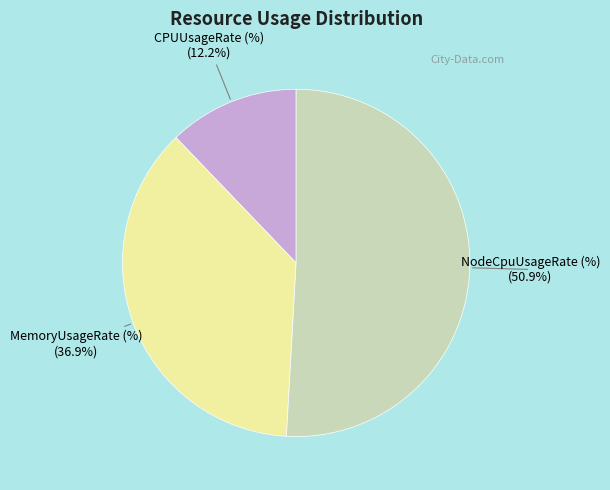

What percentage is the CPUUsageRate slice, to the nearest percent?

12%